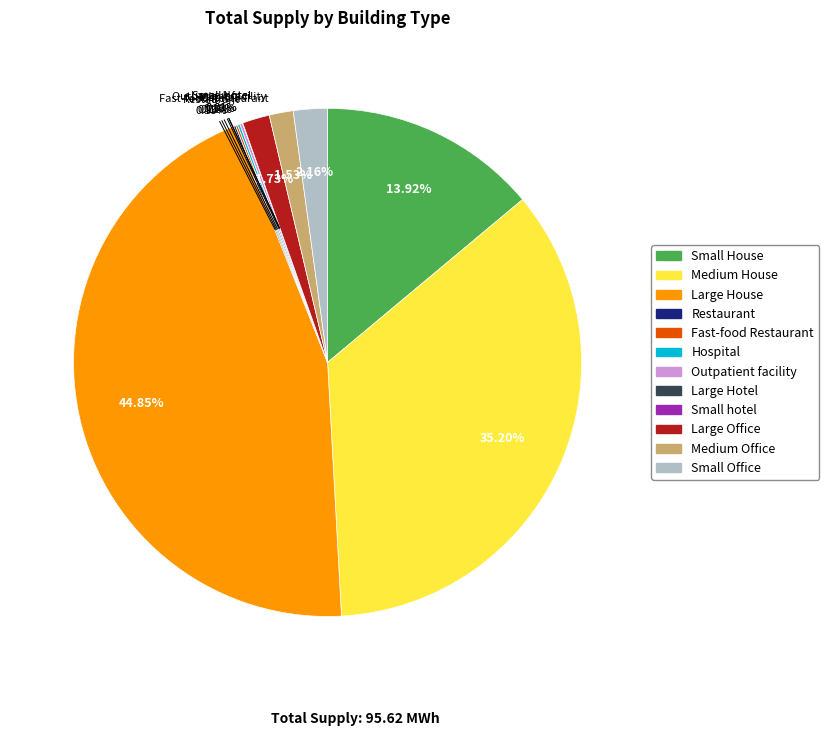

What is the largest slice in the pie chart?

Large House